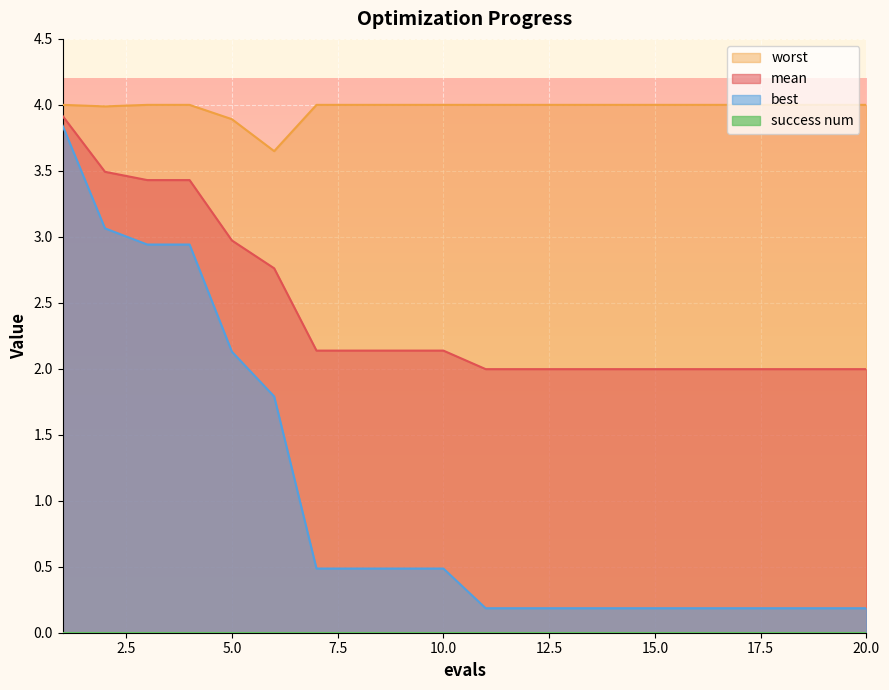

The best series shows 0.2 at 7. True or false?

False